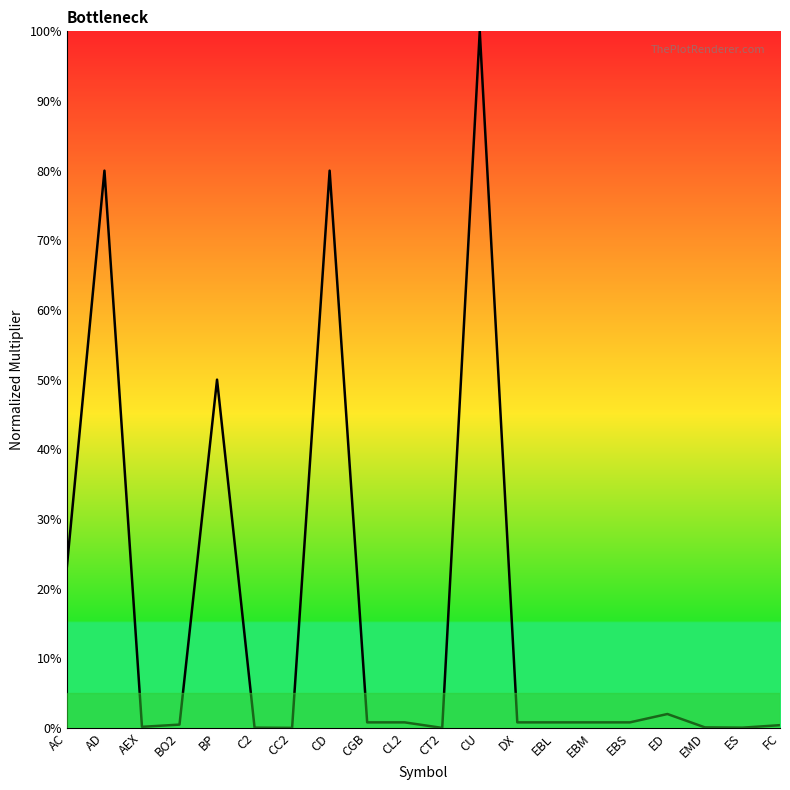

Does the chart have visible grid lines?

No